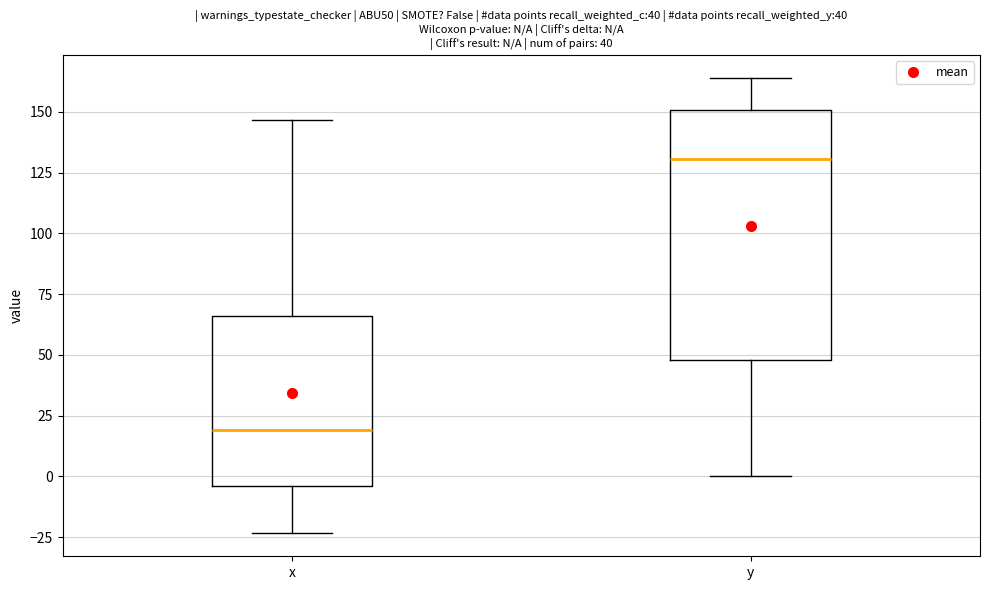

Which box's median line is the highest?

y